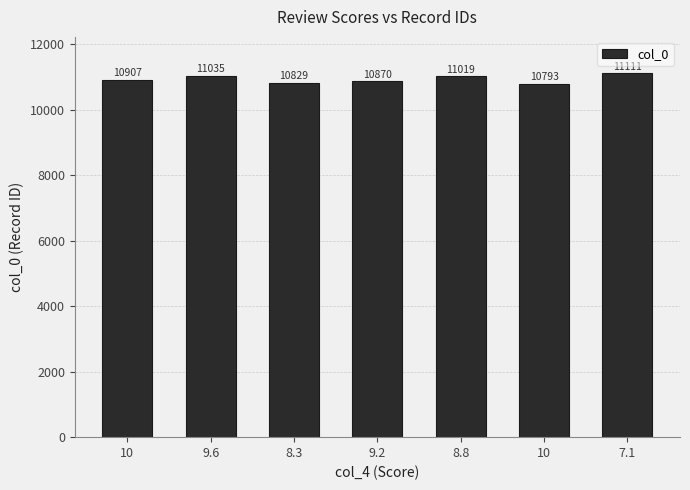

How many bars are there in total?

7